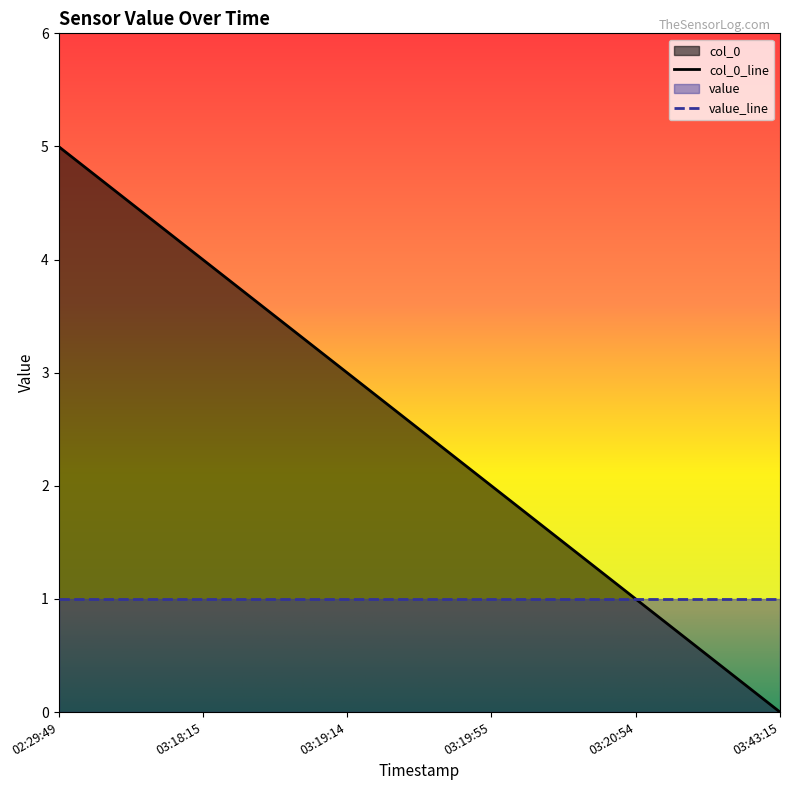

The chart shows a value of 1 at 03:20:54. True or false?

False